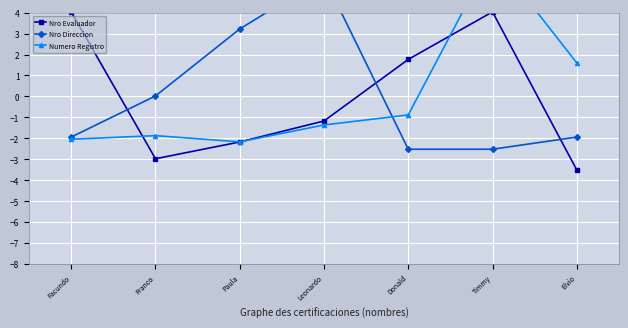

Is this an area chart (filled region under the line)?

No